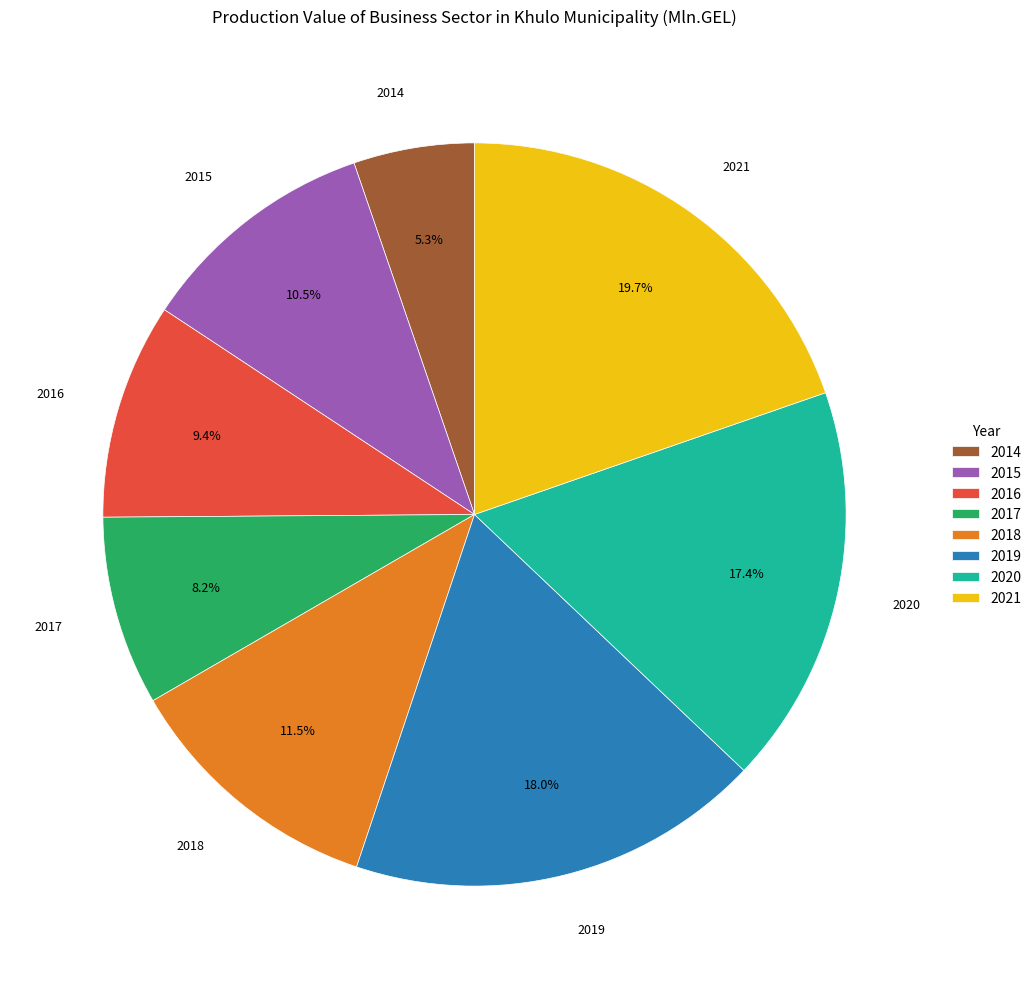

Which slice is the smallest?

2014